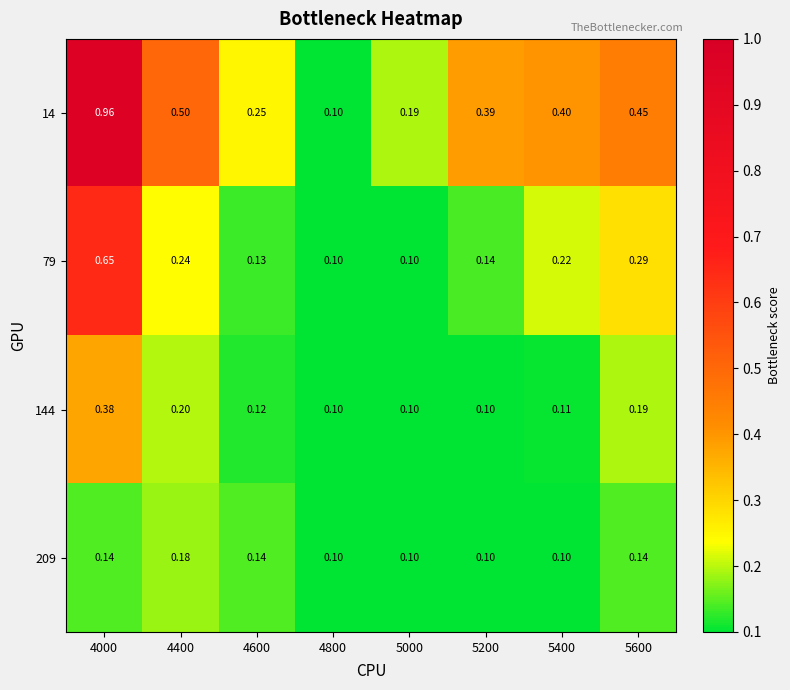

At which category is the sum across all series the highest?

4000